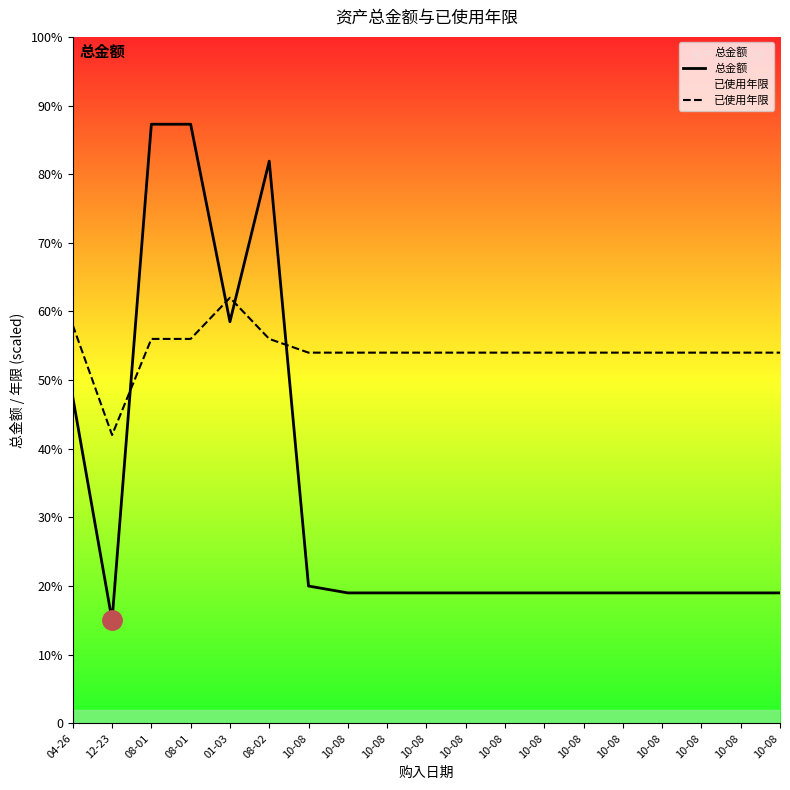

What is the value of the 已使用年限 point at the 6th from the left?

5600.0